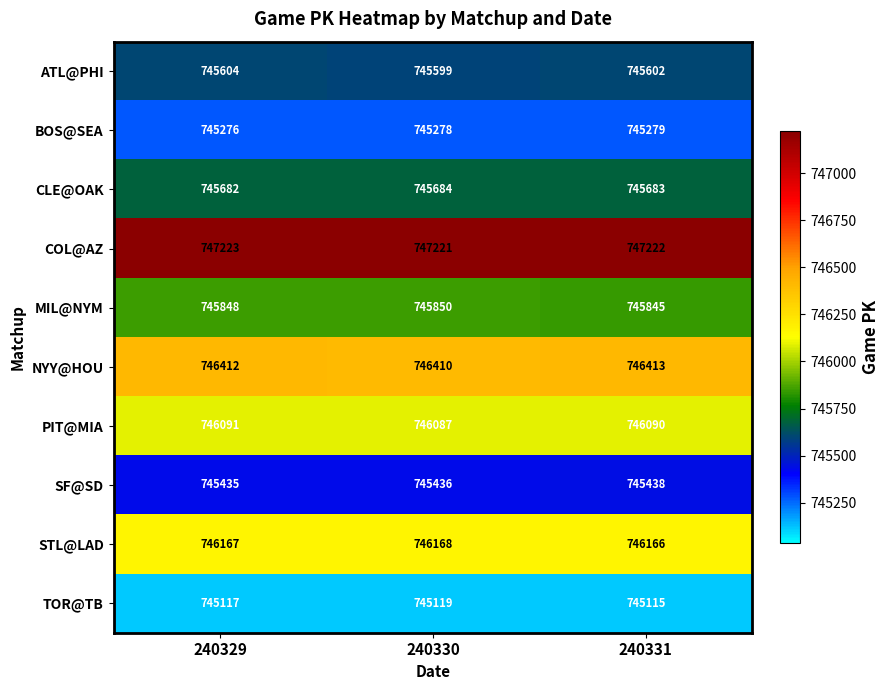

Which series changed the most between 240329 and 240330?

ATL@PHI